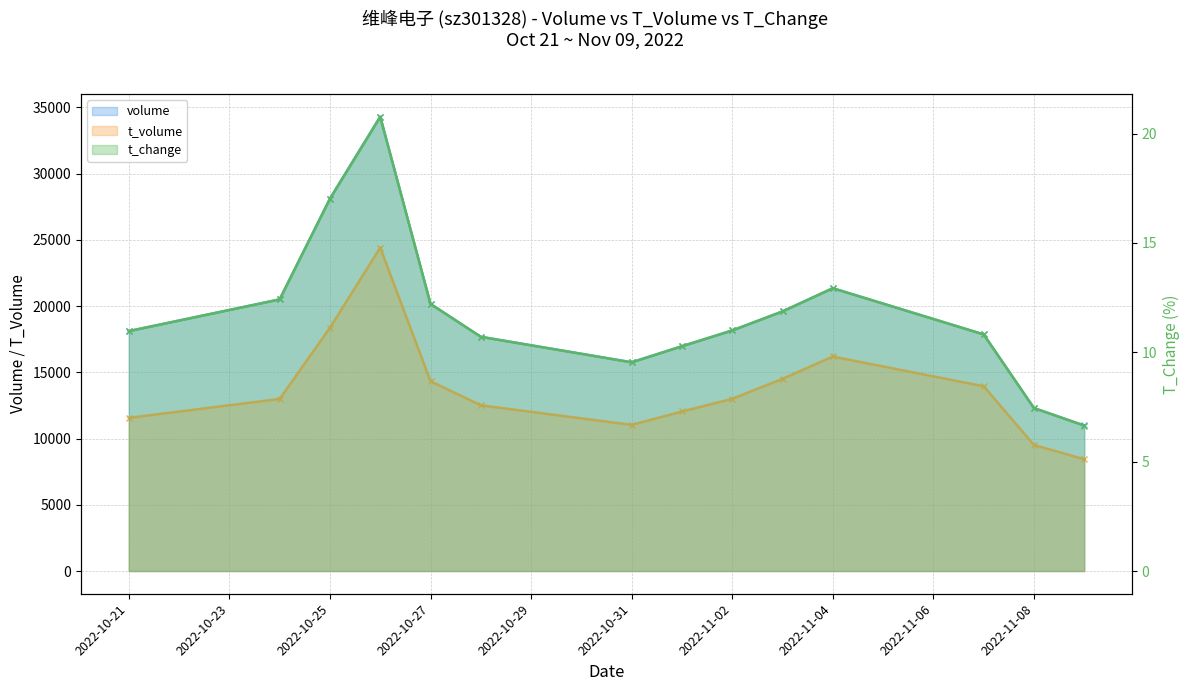

What position from the left is 2022-10-27?

5